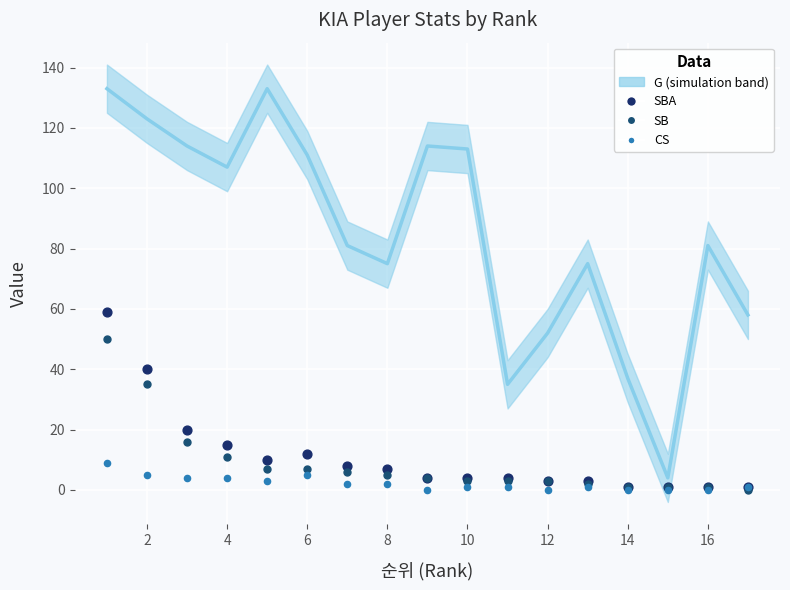

Is the value of G (line) at 6 greater than the value of CS at 8?

Yes